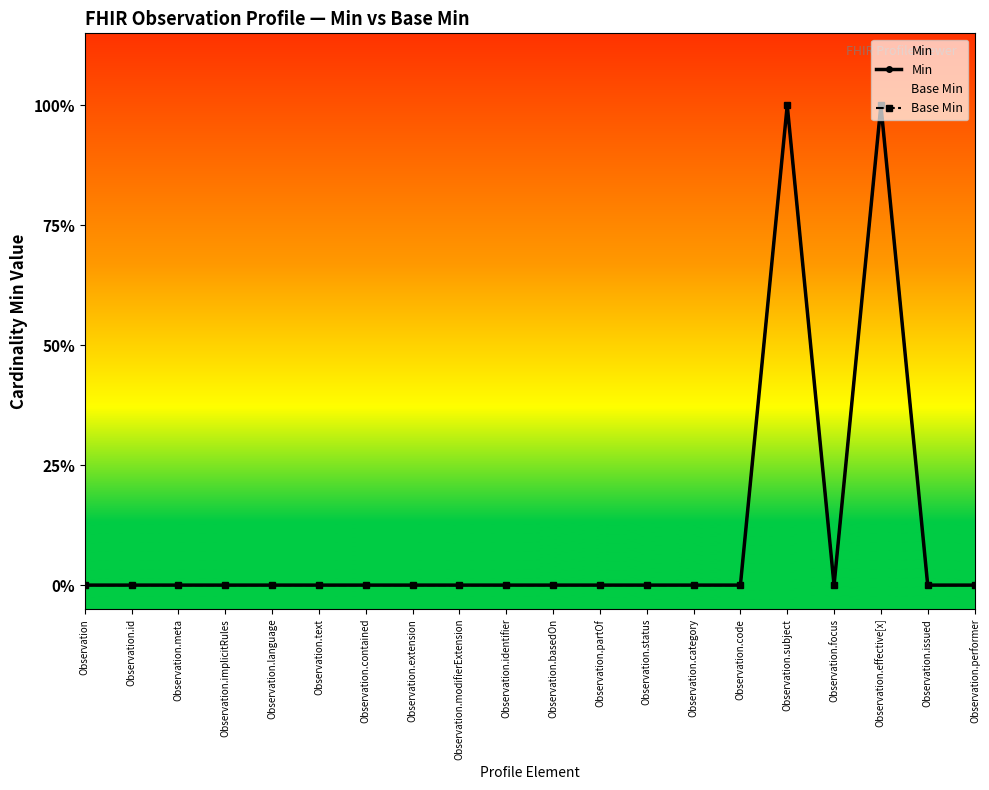

Reading right to left, list all the values displayed in this chart.

Min: 0	0	1	0	1	0	0	0	0	0	0	0	0	0	0	0	0	0	0	0
Base Min: 0	0	1	0	1	0	0	0	0	0	0	0	0	0	0	0	0	0	0	0